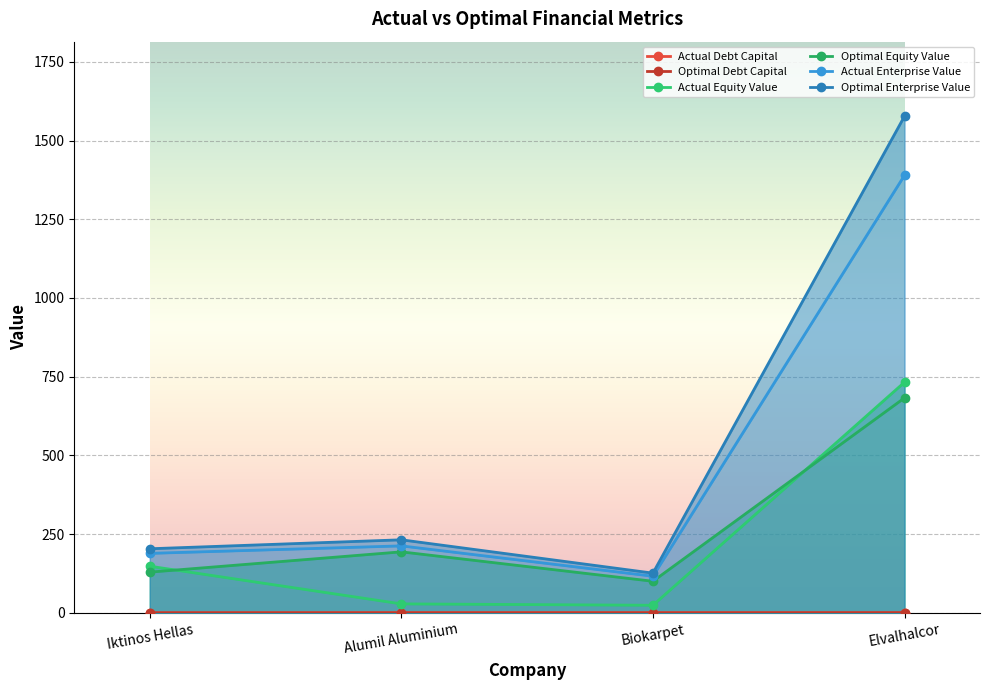

At how many categories does at least one series exceed 1254?

1